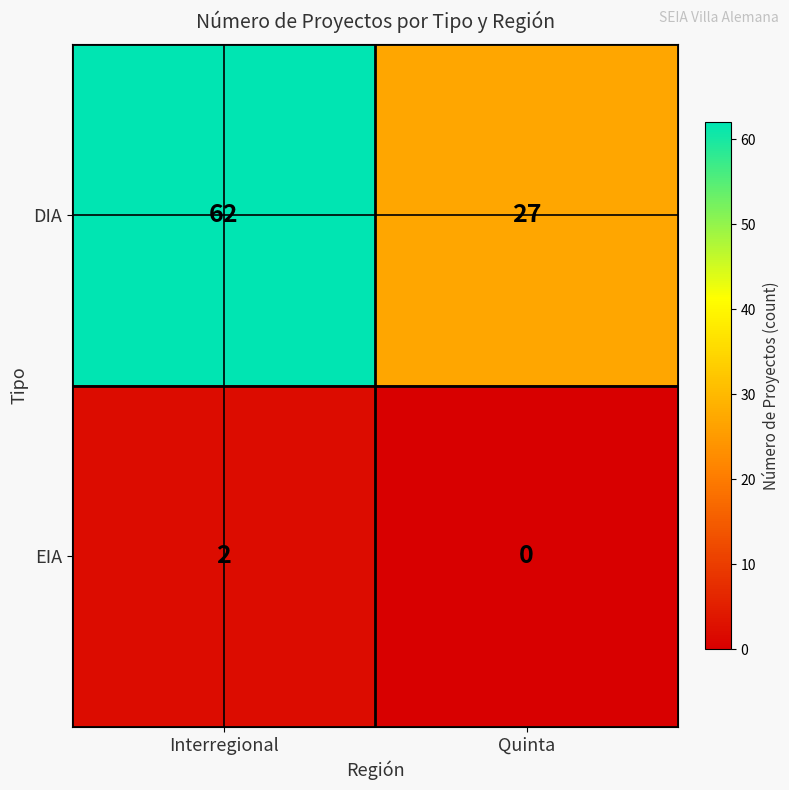

What value does the DIA series have at Interregional?

62